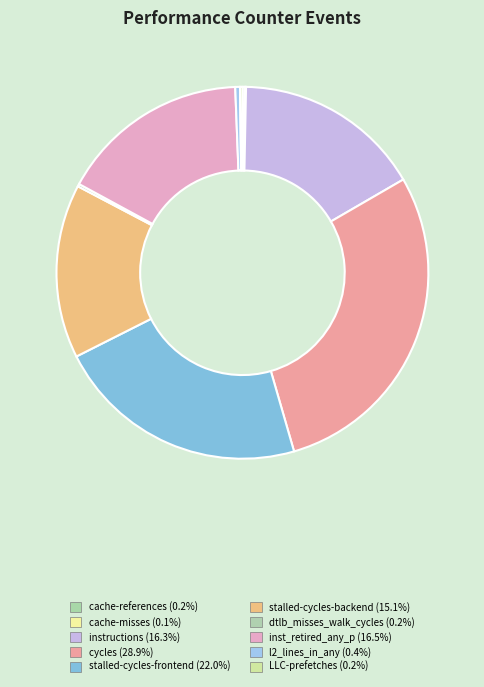

True or false: stalled-cycles-backend accounts for 4% of the total.

False